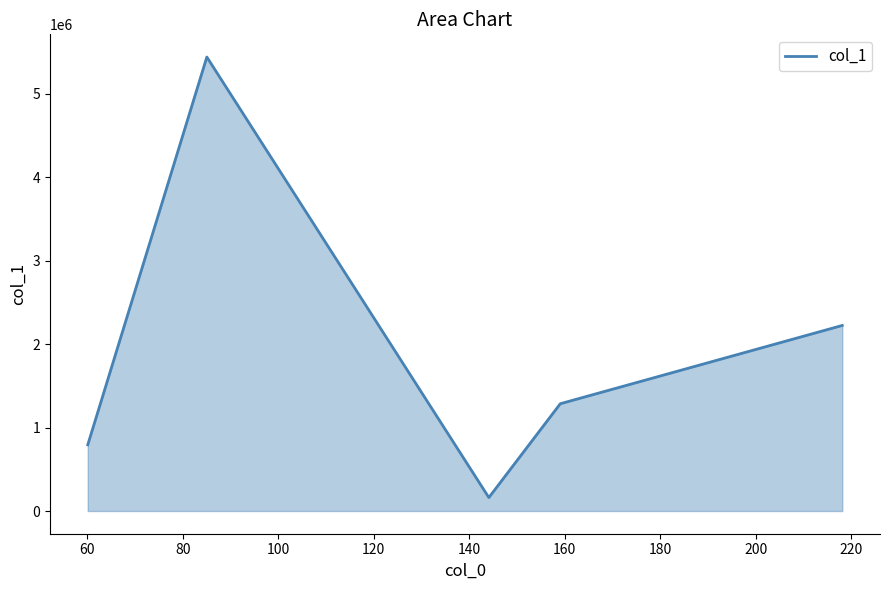

How many distinct data groups are displayed?

1